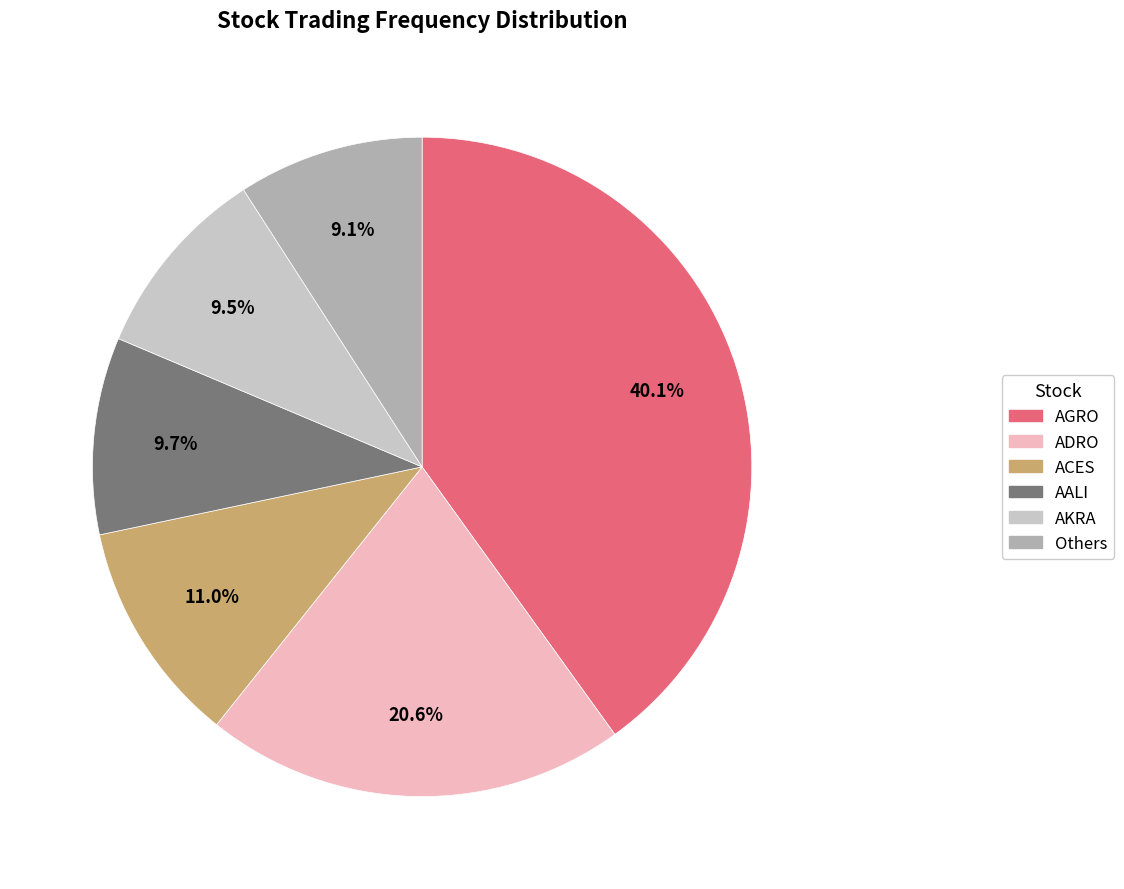

Is there any slice that represents more than half of the pie?

No